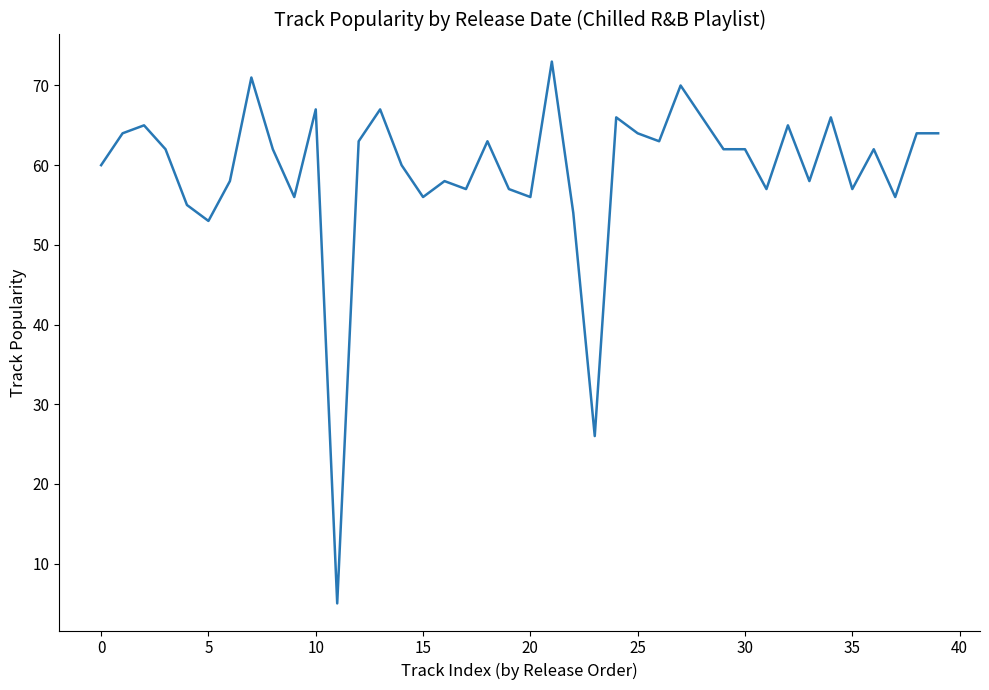

Is this an area chart (filled region under the line)?

No